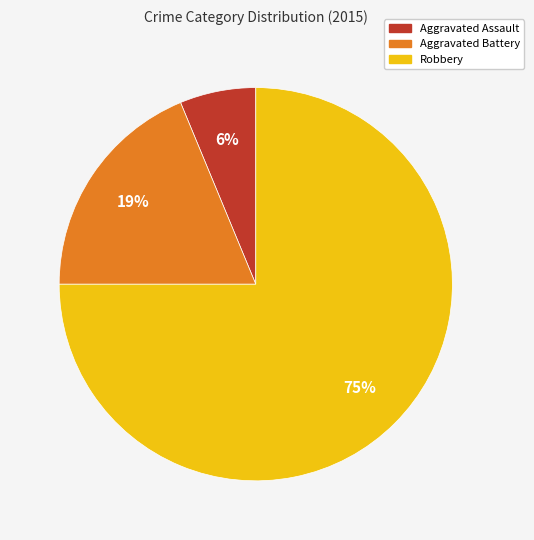

True or false: Aggravated Battery accounts for 19% of the total.

True